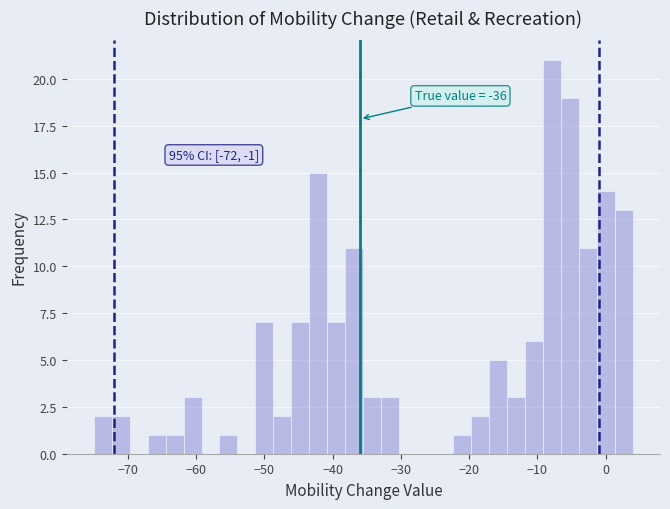

Read against the x-axis, roughly where is the centre of the tallest bar?

-8